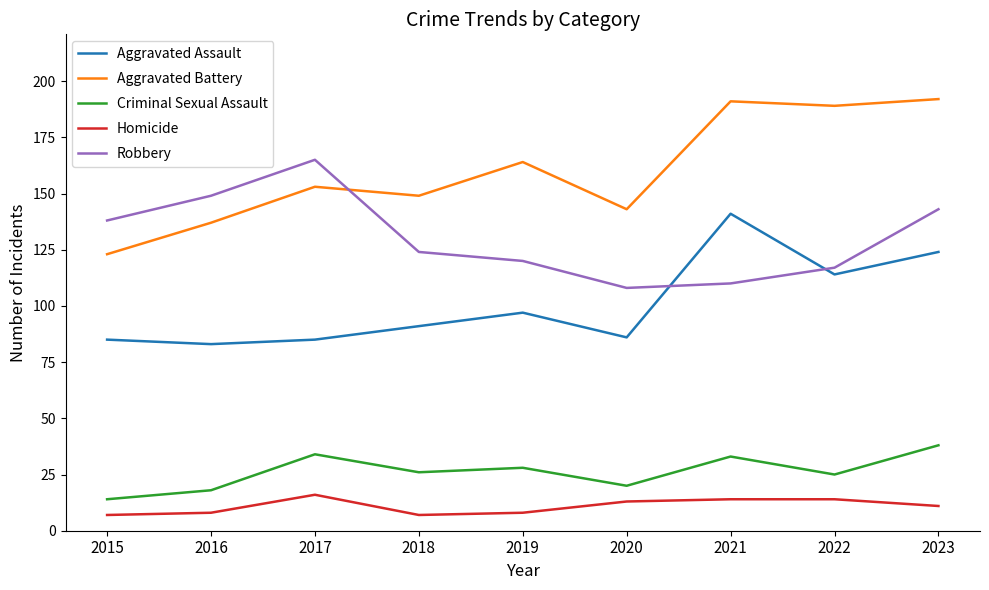

How many interior local valleys does the Robbery series have?

1